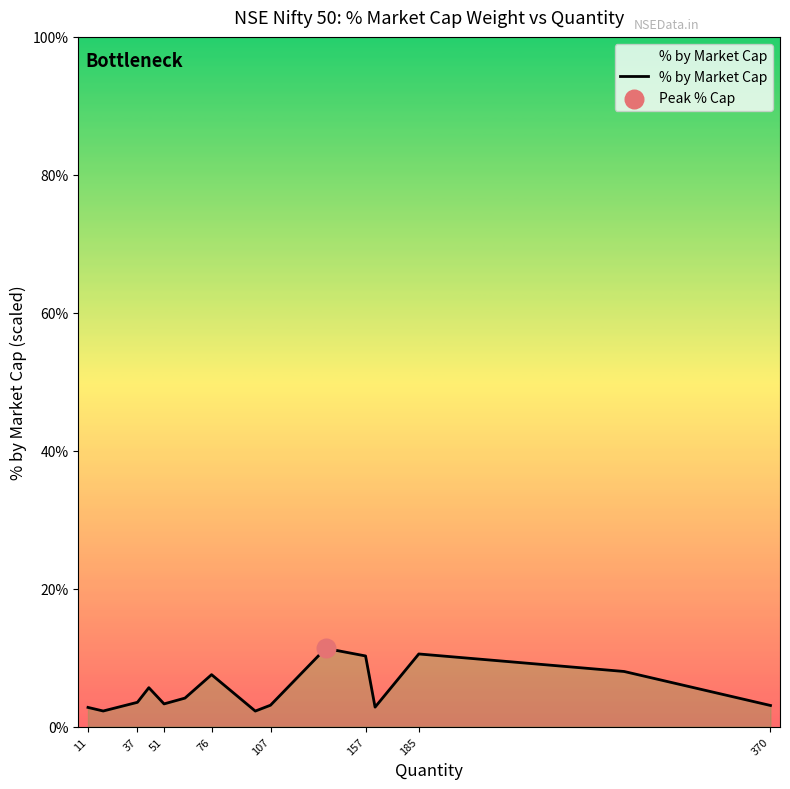

What is the smallest value displayed?

2.3